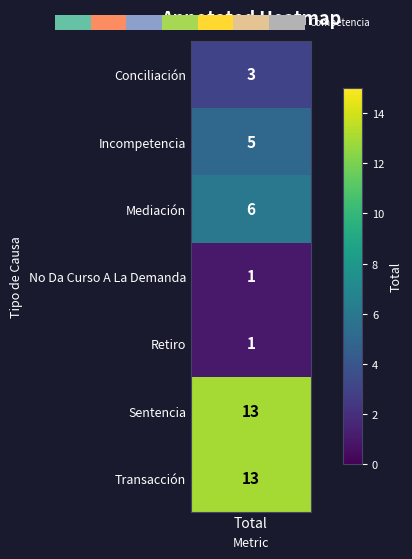

What is the ratio of the value at 1 to the value at 3?

0.3